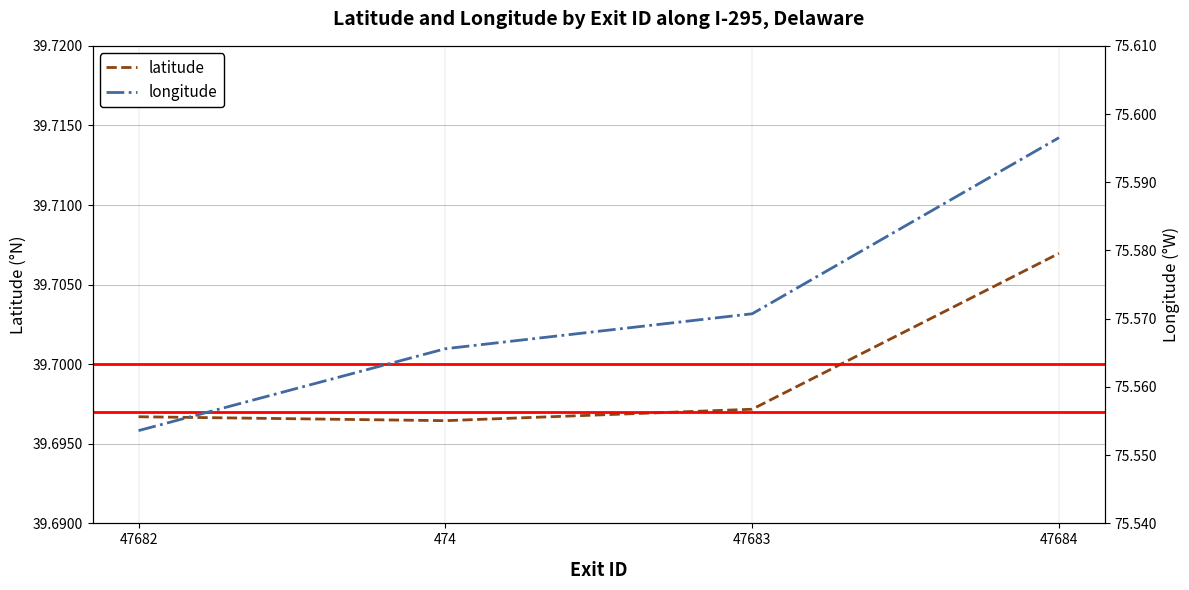

True or false: latitude and longitude intersect in this chart.

False